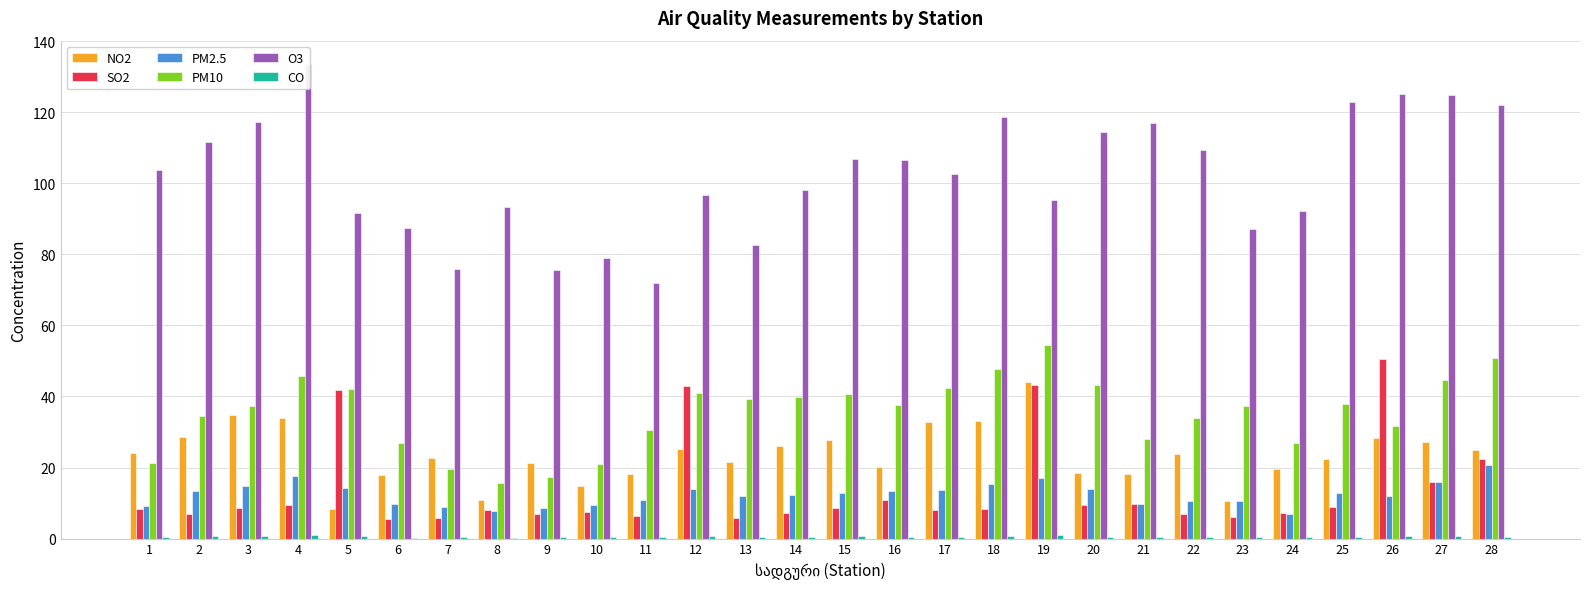

What is the difference between the highest and lowest values at 7?

75.5